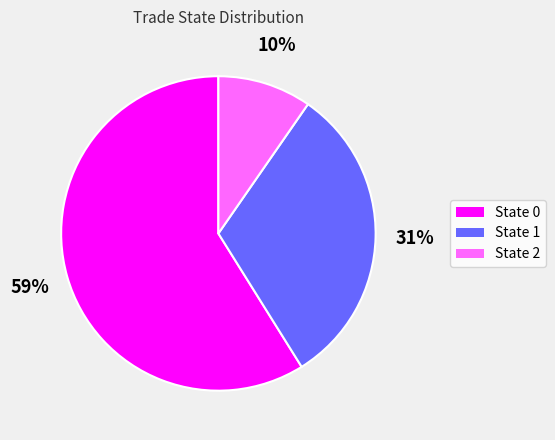

Which category has the smallest portion of the pie?

State 2